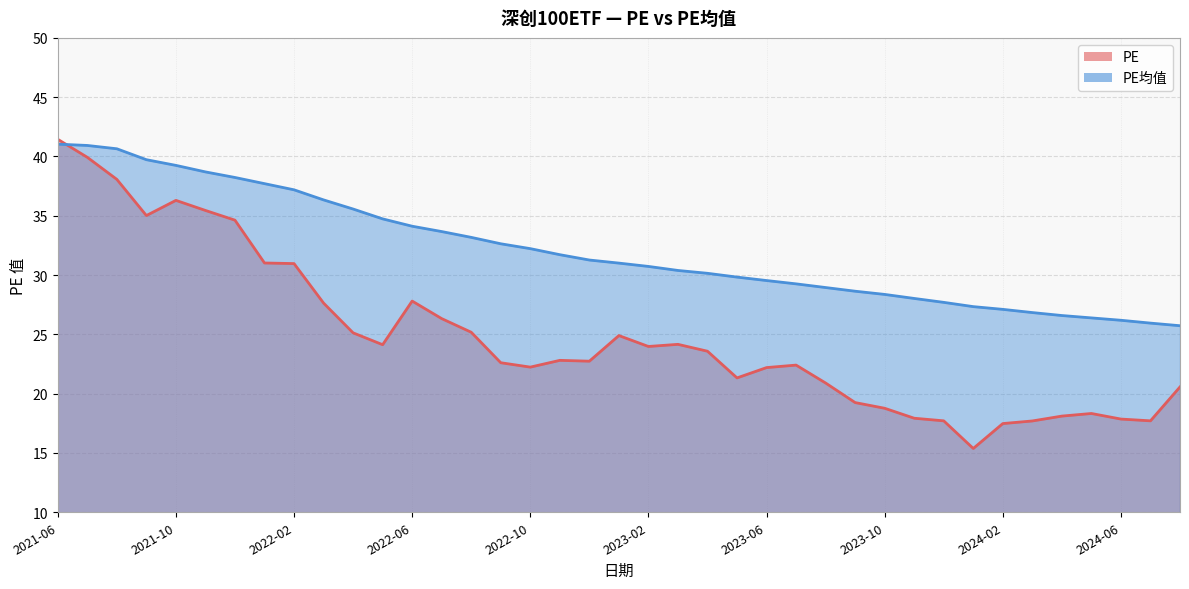

What is the minimum value for PE?

15.4